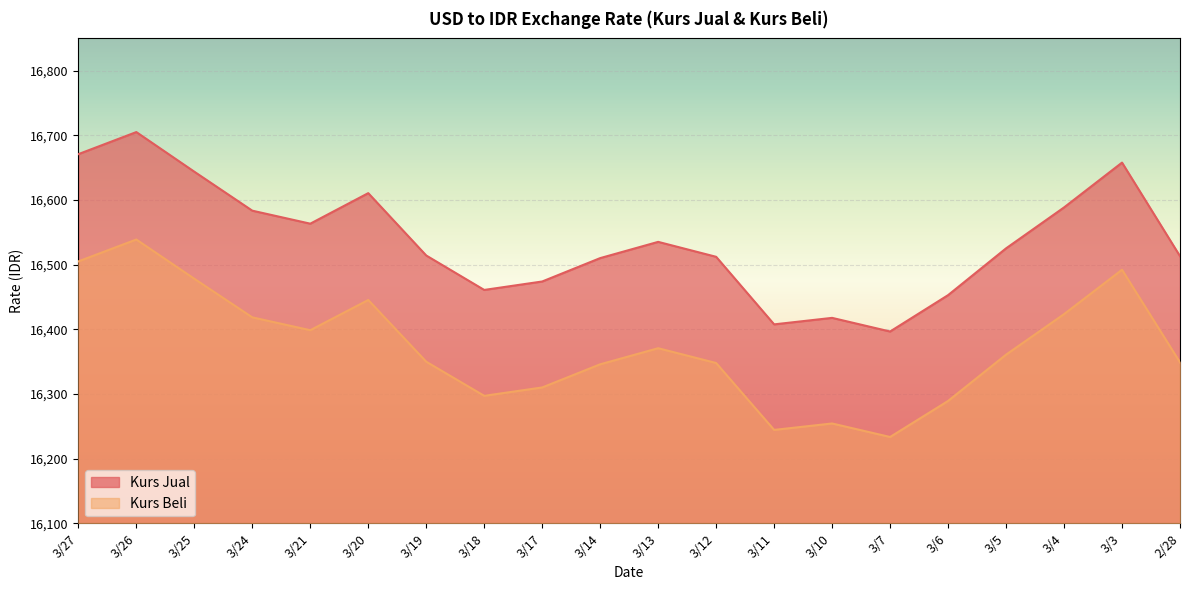

Reading left to right, list all the values displayed in this chart.

Kurs Jual: 3/27=16670.9	3/26=16705.1	3/25=16643.8	3/24=16583.5	3/21=16563.4	3/20=16610.6	3/19=16514.2	3/18=16460.9	3/17=16474.0	3/14=16510.1	3/13=16535.3	3/12=16512.2	3/11=16407.6	3/10=16417.7	3/7=16396.6	3/6=16452.8	3/5=16525.2	3/4=16588.5	3/3=16657.9	2/28=16513.2
Kurs Beli: 3/27=16505.1	3/26=16538.9	3/25=16478.2	3/24=16418.5	3/21=16398.6	3/20=16445.4	3/19=16349.8	3/18=16297.1	3/17=16310.0	3/14=16345.9	3/13=16370.7	3/12=16347.9	3/11=16244.4	3/10=16254.3	3/7=16233.4	3/6=16289.1	3/5=16360.8	3/4=16423.5	3/3=16492.1	2/28=16348.8